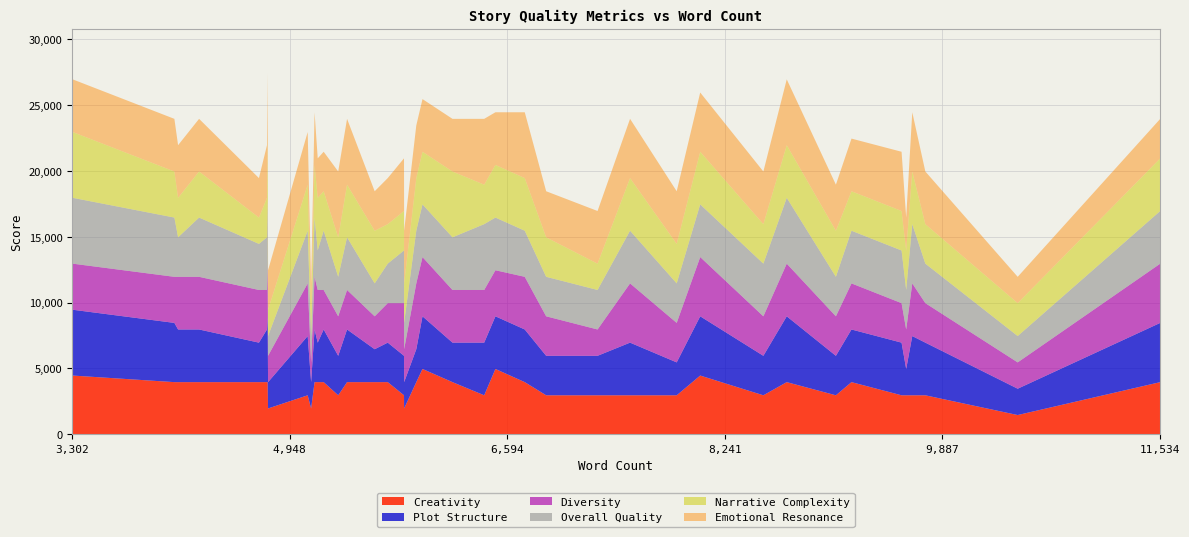

What are all the series names shown in the legend?

Creativity, Plot Structure, Diversity, Overall Quality, Narrative Complexity, Emotional Resonance